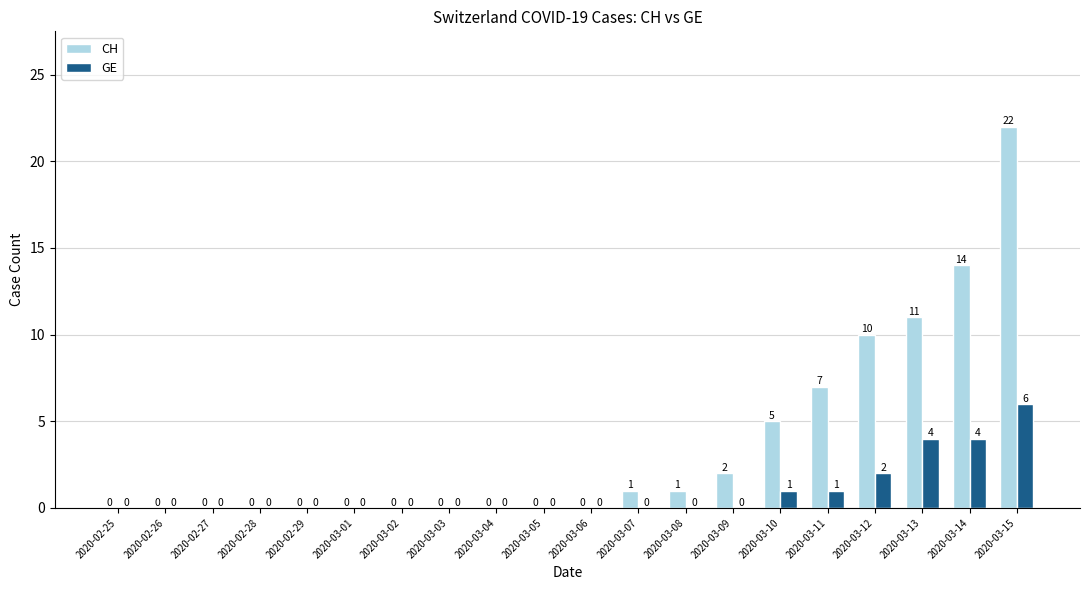

What is the total value across all series at 2020-03-15?

28